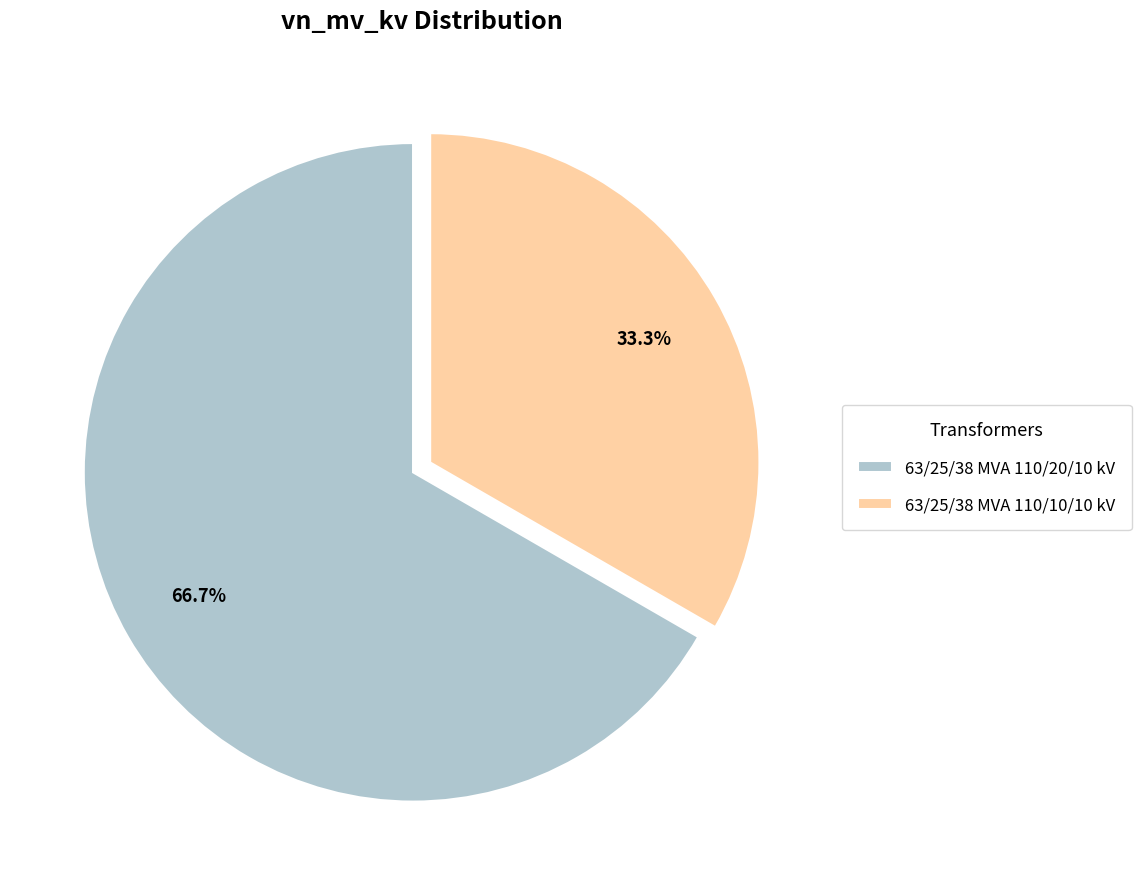

Count the number of slices in the pie.

2